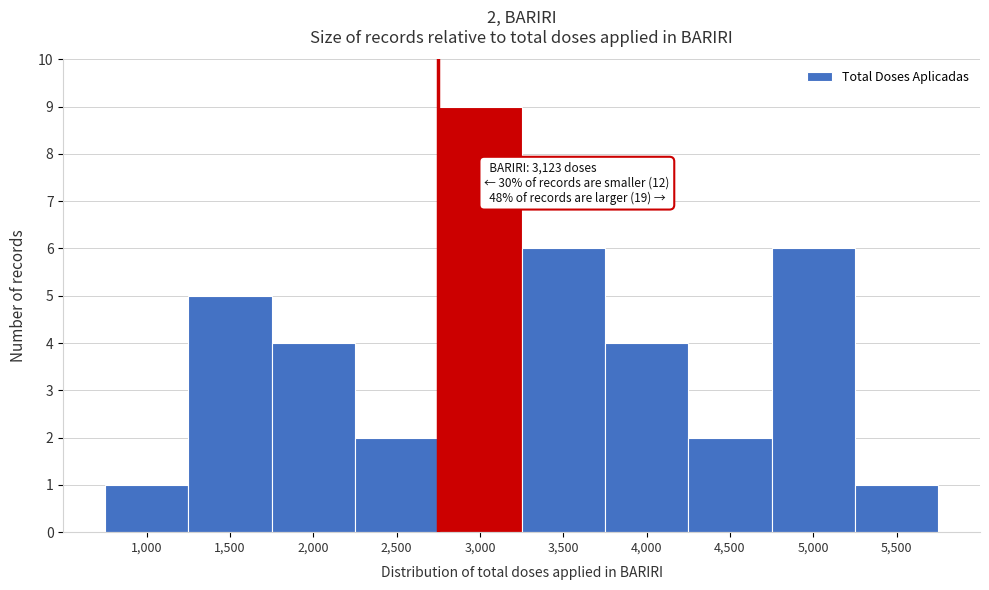

Reading left to right, what are all the values shown in this chart?

1,000=1	1,500=5	2,000=4	2,500=2	3,000=9	3,500=6	4,000=4	4,500=2	5,000=6	5,500=1